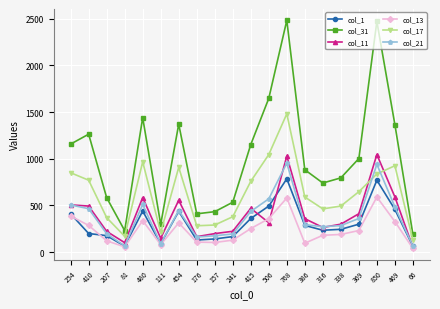

How many data points in col_31 are less than 1002?

10